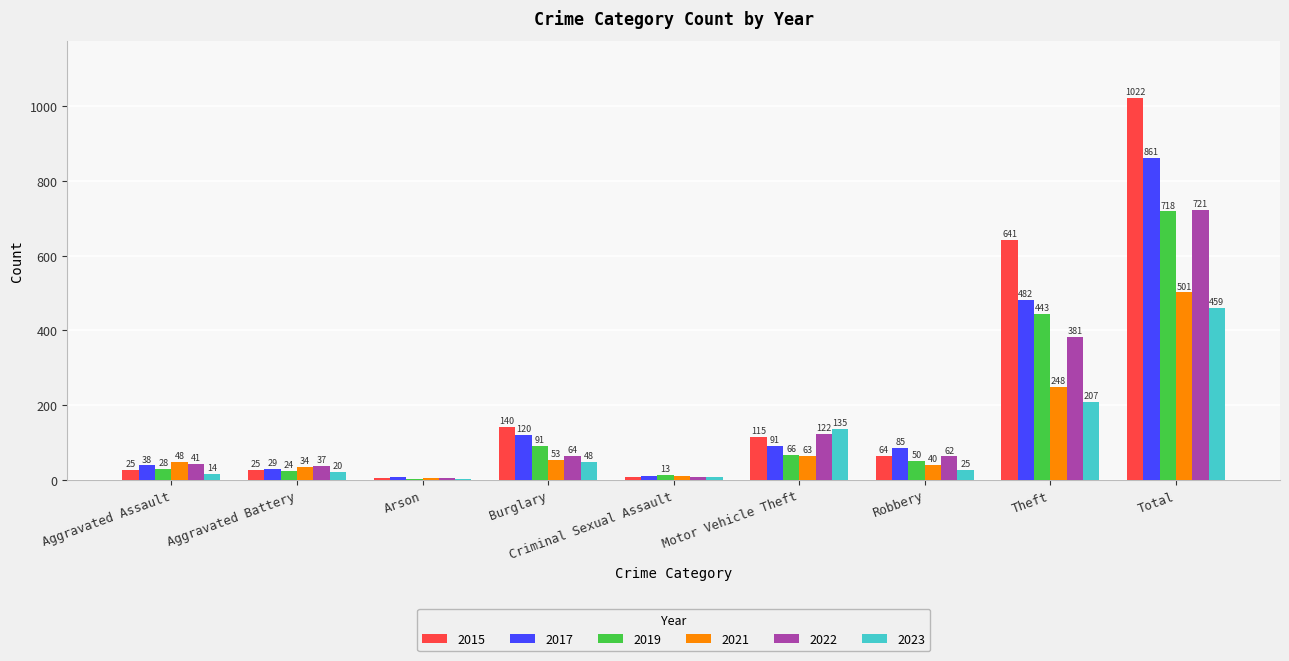

Which category has the highest value across all series?

Total